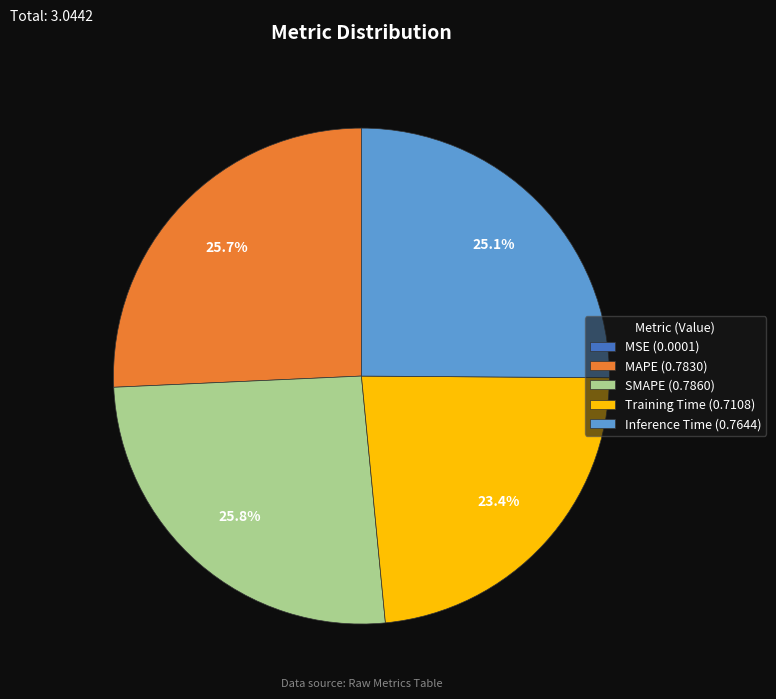

Is the sum of MAPE (0.7830) and SMAPE (0.7860) greater than half?

Yes